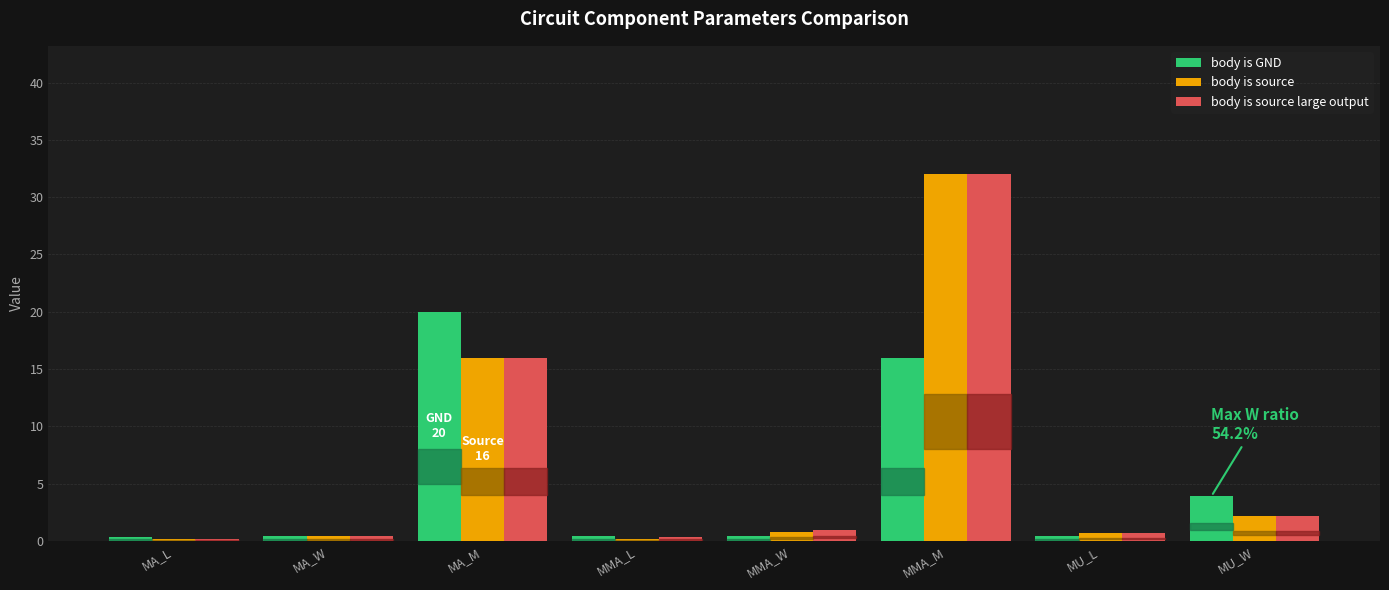

What is the lowest value of the body is source large output series?

0.2